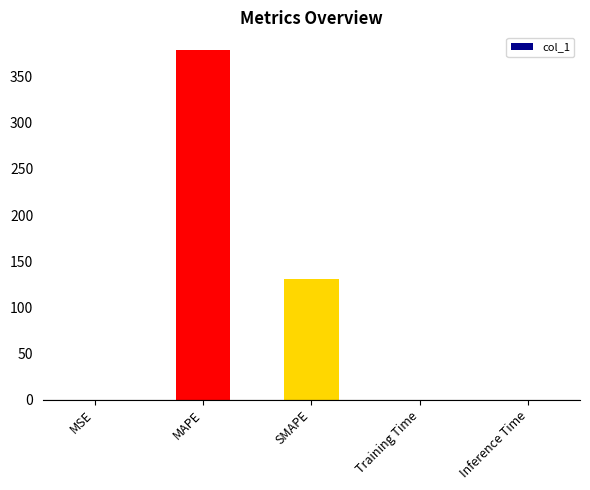

What is the sum of all values?

509.9